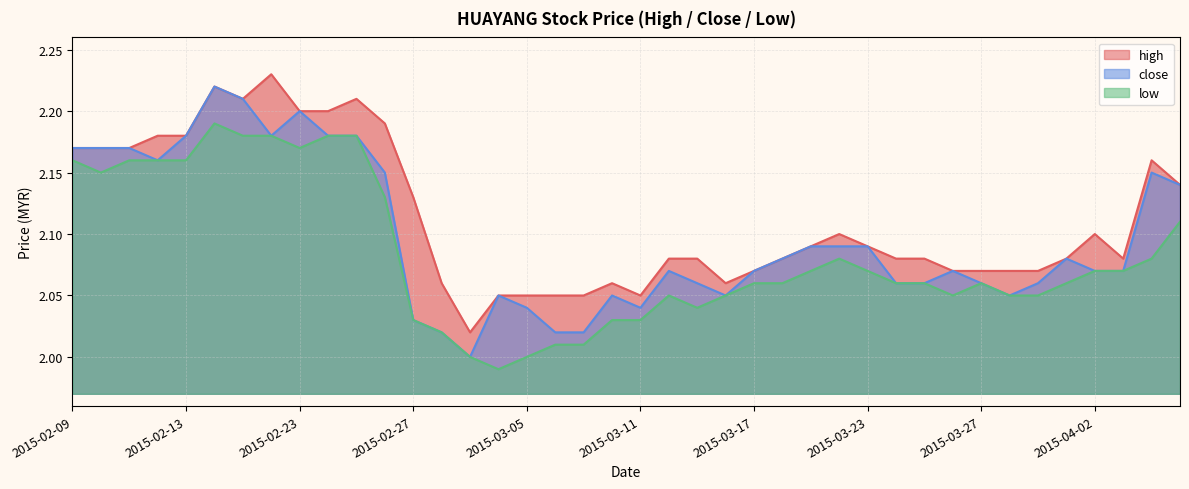

What is the maximum value for high?

2.2